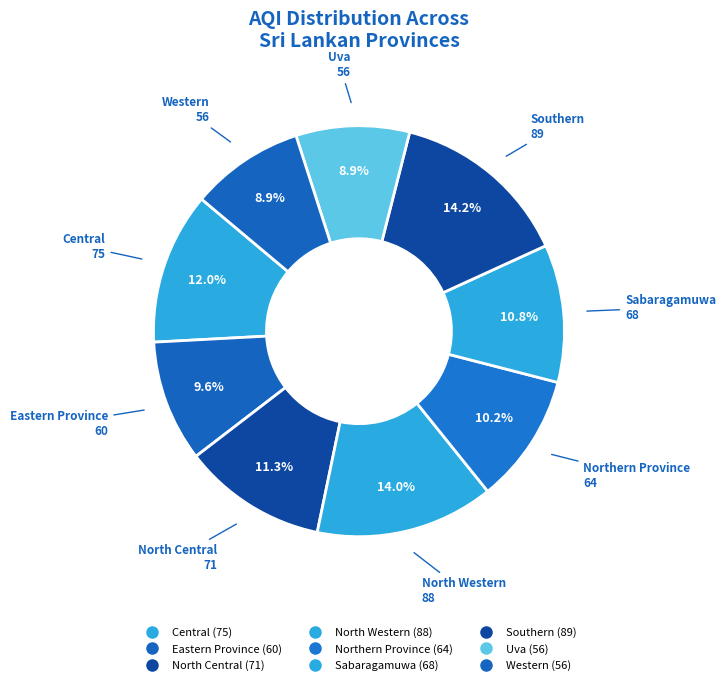

Count the number of slices in the pie.

9